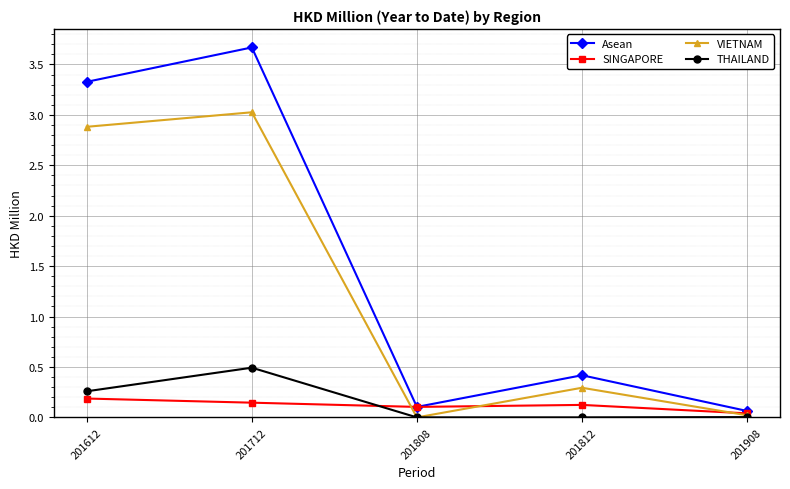

List the series in order of their peak value, lowest first.

SINGAPORE, THAILAND, VIETNAM, Asean